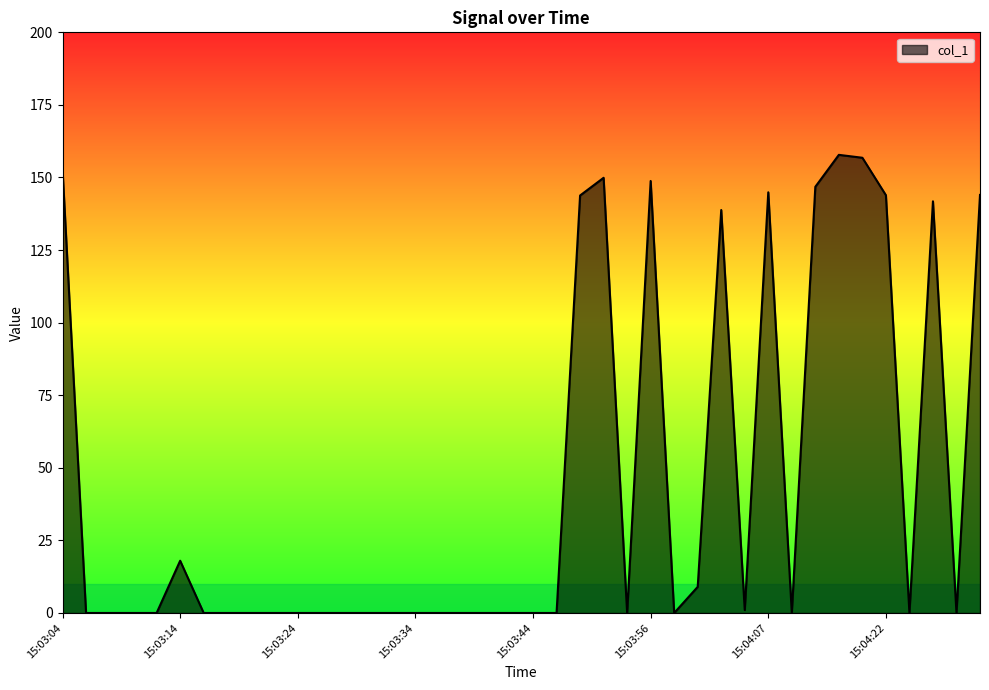

What is the greatest value displayed?

157.8